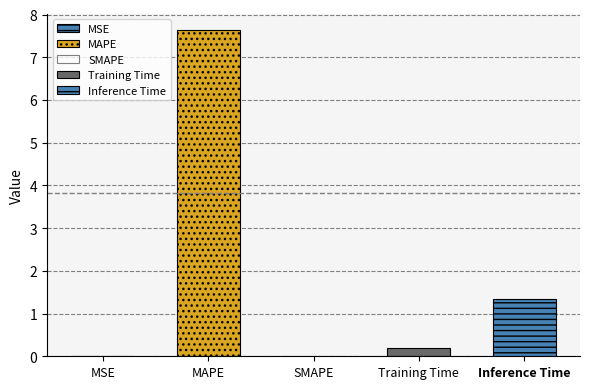

Are the bars horizontal?

No